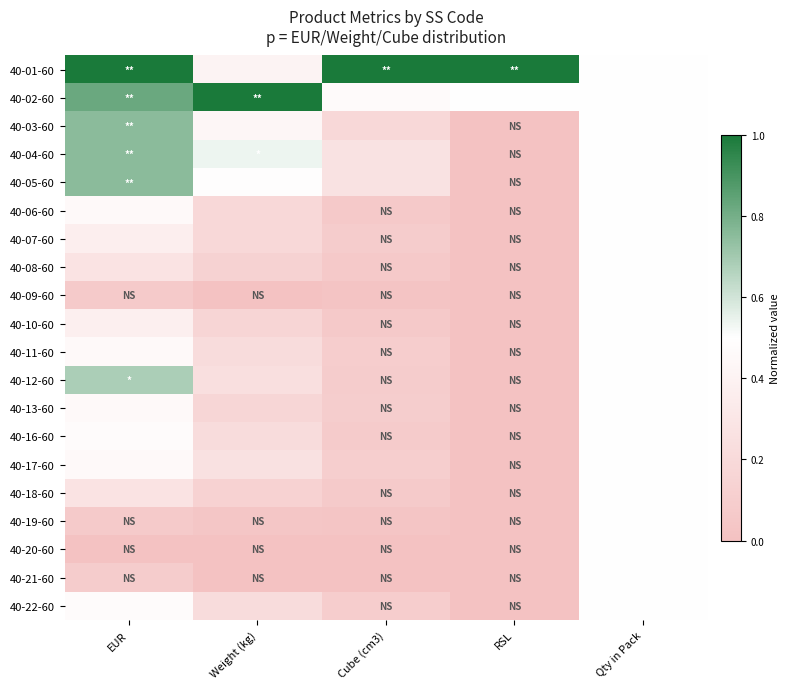

Reading left to right, what are all the values shown in this chart?

40-01-60: EUR=1.0	Weight (kg)=0.4	Cube (cm3)=1.0	RSL=1.0	Qty in Pack=0.5
40-02-60: EUR=0.8	Weight (kg)=1.0	Cube (cm3)=0.5	RSL=0.5	Qty in Pack=0.5
40-03-60: EUR=0.8	Weight (kg)=0.4	Cube (cm3)=0.2	RSL=0.0	Qty in Pack=0.5
40-04-60: EUR=0.8	Weight (kg)=0.5	Cube (cm3)=0.3	RSL=0.0	Qty in Pack=0.5
40-05-60: EUR=0.8	Weight (kg)=0.5	Cube (cm3)=0.3	RSL=0.0	Qty in Pack=0.5
40-06-60: EUR=0.5	Weight (kg)=0.2	Cube (cm3)=0.1	RSL=0.0	Qty in Pack=0.5
40-07-60: EUR=0.4	Weight (kg)=0.2	Cube (cm3)=0.1	RSL=0.0	Qty in Pack=0.5
40-08-60: EUR=0.3	Weight (kg)=0.1	Cube (cm3)=0.1	RSL=0.0	Qty in Pack=0.5
40-09-60: EUR=0.1	Weight (kg)=0.0	Cube (cm3)=0.0	RSL=0.0	Qty in Pack=0.5
40-10-60: EUR=0.4	Weight (kg)=0.2	Cube (cm3)=0.1	RSL=0.0	Qty in Pack=0.5
40-11-60: EUR=0.5	Weight (kg)=0.2	Cube (cm3)=0.1	RSL=0.0	Qty in Pack=0.5
40-12-60: EUR=0.7	Weight (kg)=0.2	Cube (cm3)=0.1	RSL=0.0	Qty in Pack=0.5
40-13-60: EUR=0.5	Weight (kg)=0.2	Cube (cm3)=0.1	RSL=0.0	Qty in Pack=0.5
40-16-60: EUR=0.5	Weight (kg)=0.2	Cube (cm3)=0.1	RSL=0.0	Qty in Pack=0.5
40-17-60: EUR=0.5	Weight (kg)=0.3	Cube (cm3)=0.1	RSL=0.0	Qty in Pack=0.5
40-18-60: EUR=0.3	Weight (kg)=0.1	Cube (cm3)=0.1	RSL=0.0	Qty in Pack=0.5
40-19-60: EUR=0.1	Weight (kg)=0.0	Cube (cm3)=0.0	RSL=0.0	Qty in Pack=0.5
40-20-60: EUR=0.0	Weight (kg)=0.0	Cube (cm3)=0.0	RSL=0.0	Qty in Pack=0.5
40-21-60: EUR=0.1	Weight (kg)=0.0	Cube (cm3)=0.0	RSL=0.0	Qty in Pack=0.5
40-22-60: EUR=0.5	Weight (kg)=0.2	Cube (cm3)=0.1	RSL=0.0	Qty in Pack=0.5